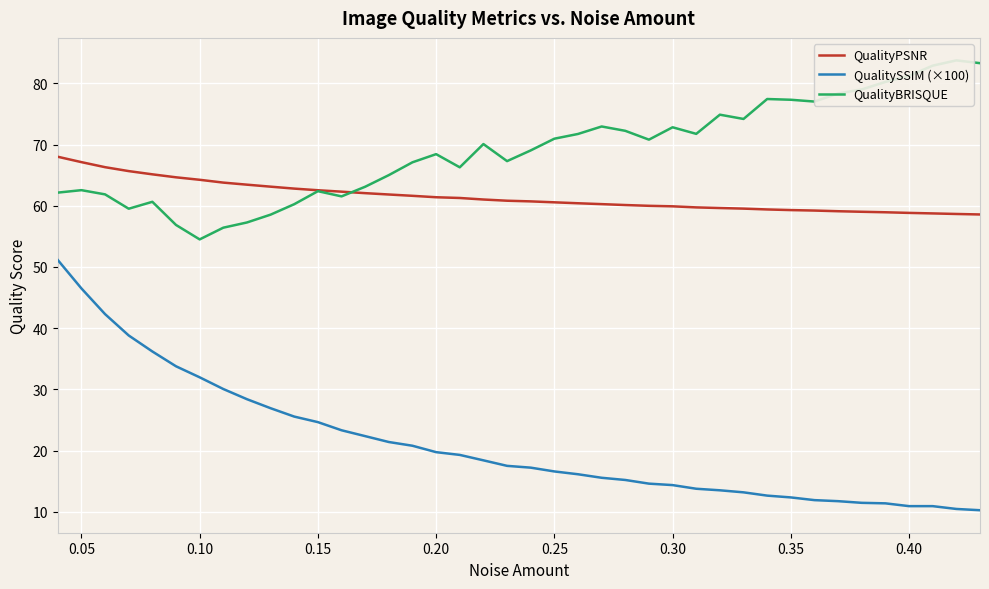

True or false: QualitySSIM (×100) and QualityPSNR intersect in this chart.

False